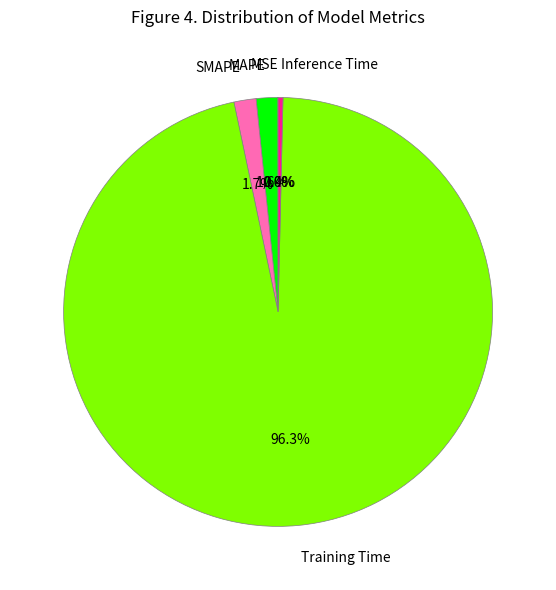

Is there a majority slice in this chart?

Yes